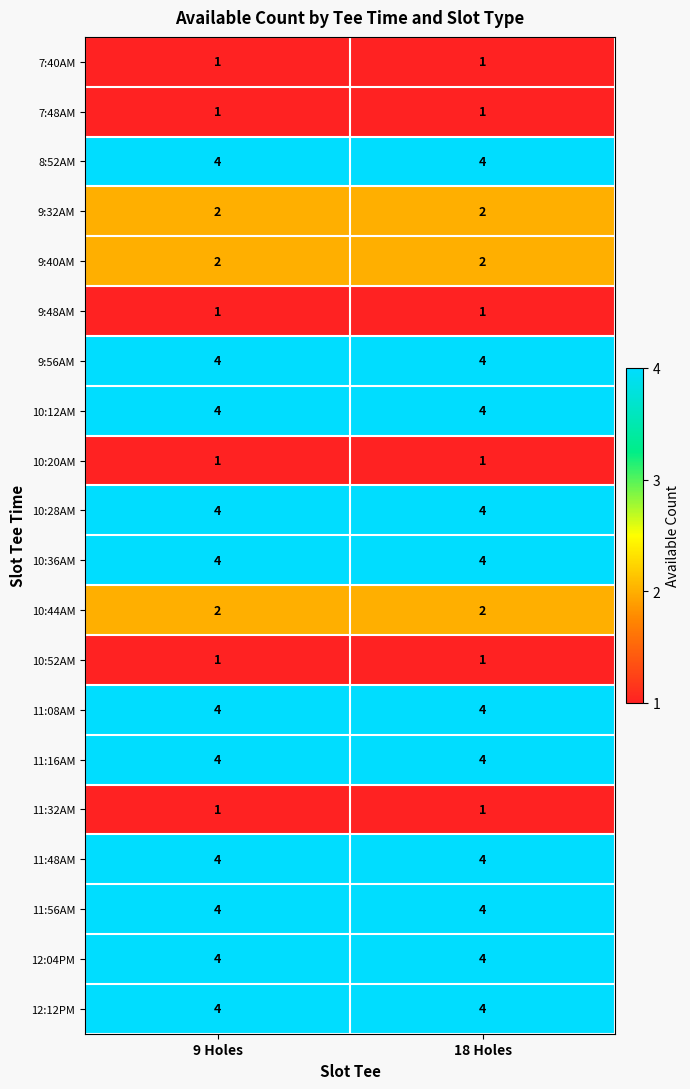

What is the difference between the highest and lowest values at 18 Holes?

3